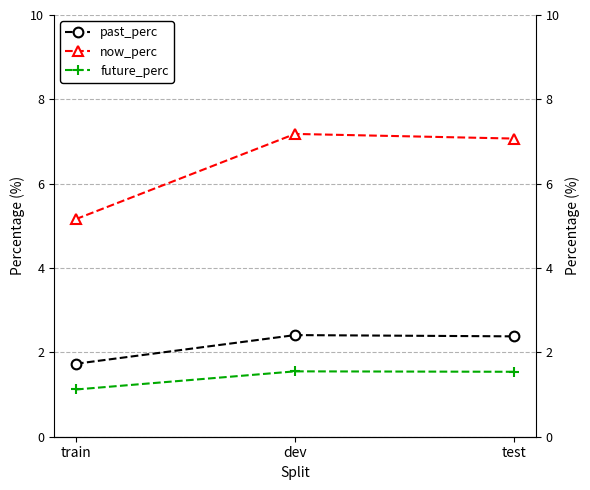

List the series in order of their overall mean, lowest first.

future_perc, past_perc, now_perc